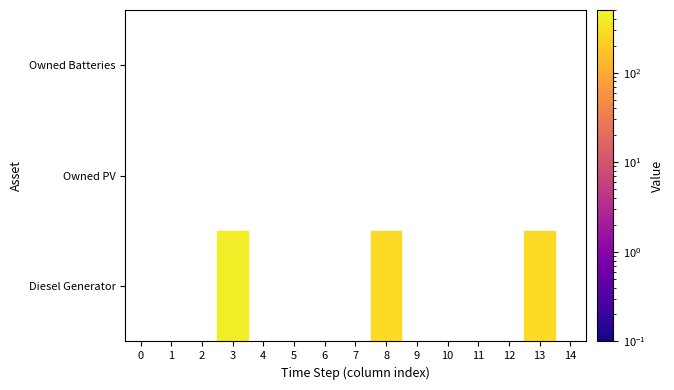

The value of Owned Batteries at 9 is 0.0. True or false?

True